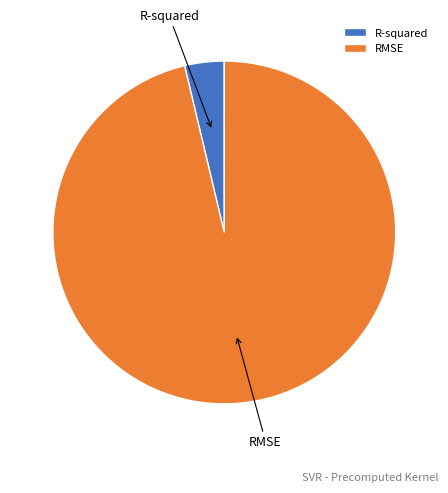

Is it true that R-squared is 4% of the pie?

True